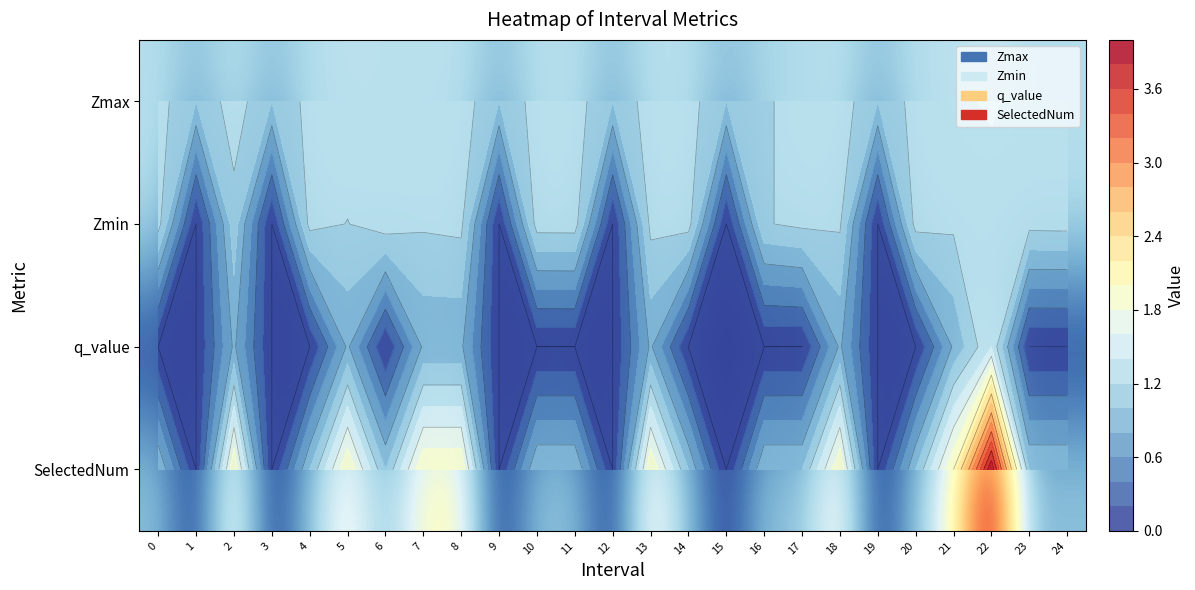

Rank the series by their maximum value, from lowest to highest.

Zmin, q_value, Zmax, SelectedNum